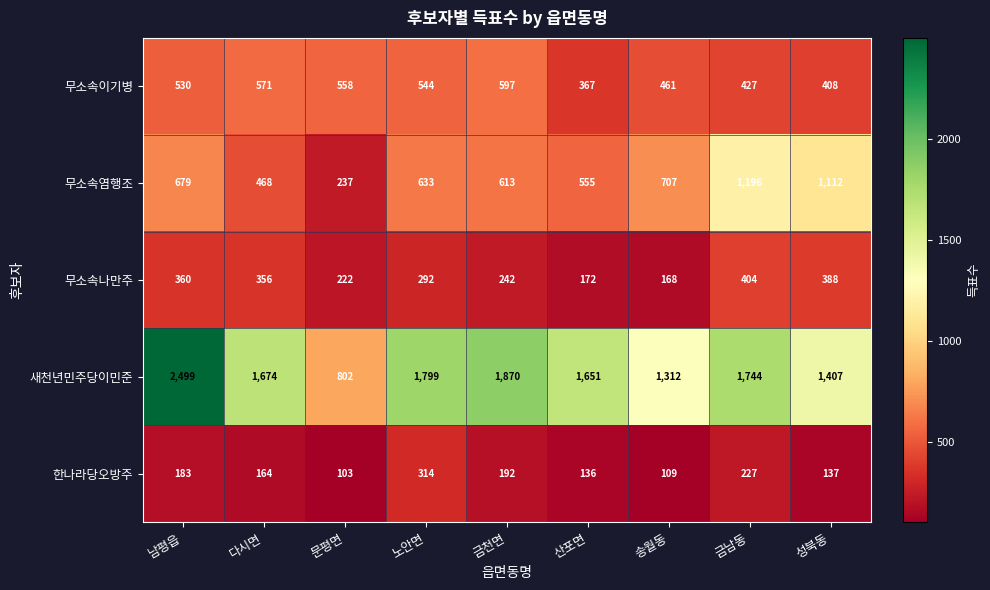

Which label corresponds to the largest value in the chart?

남평읍